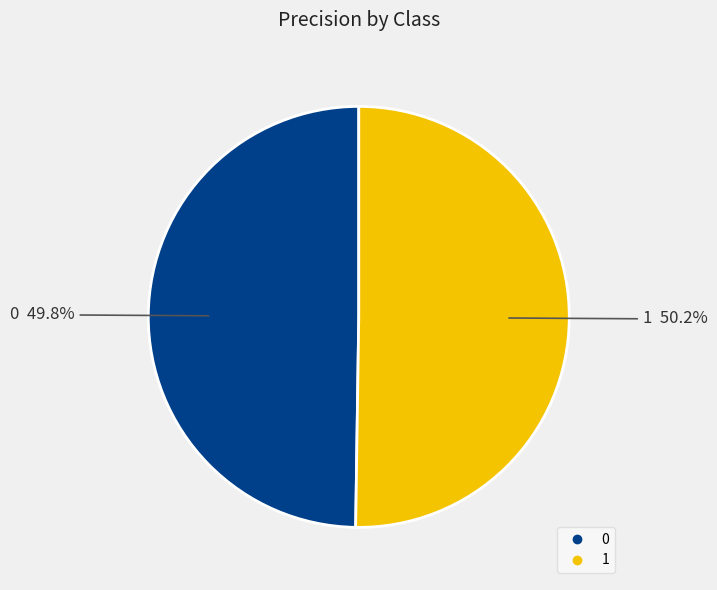

How many segments does this pie chart have?

2